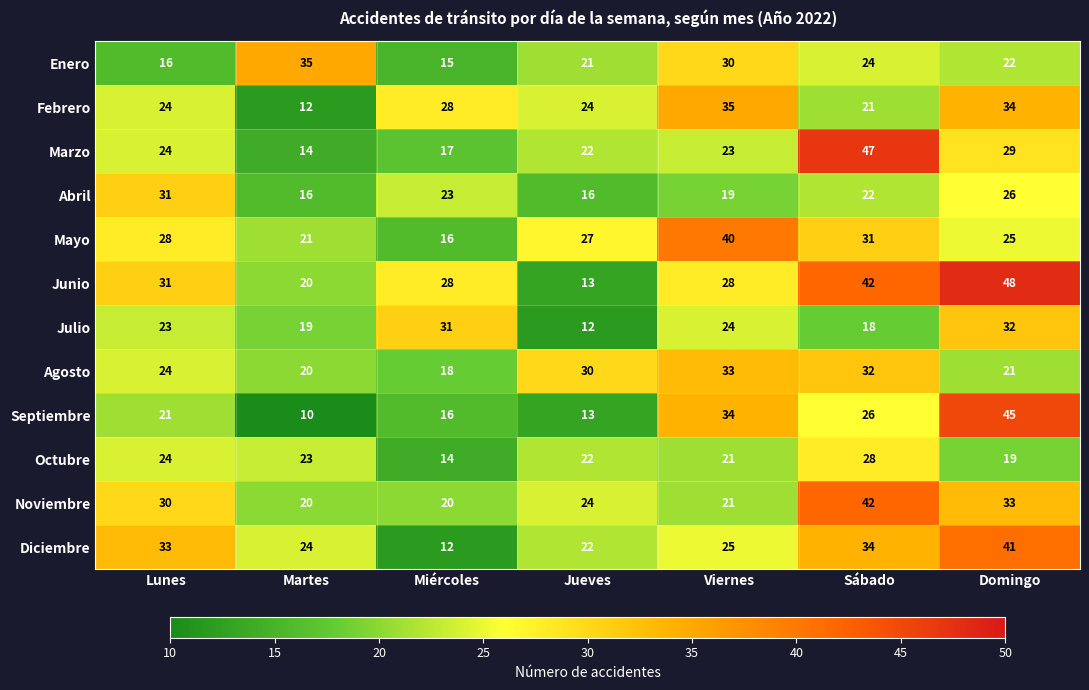

What is the lowest value of the Noviembre series?

20